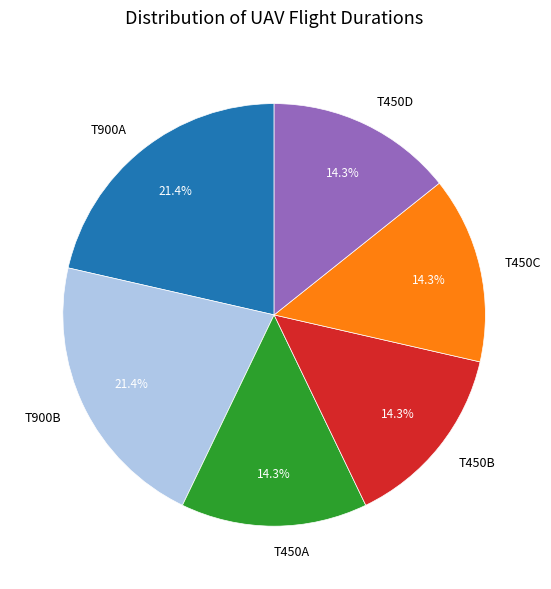

Which has a higher value, T900A or T450A?

T900A